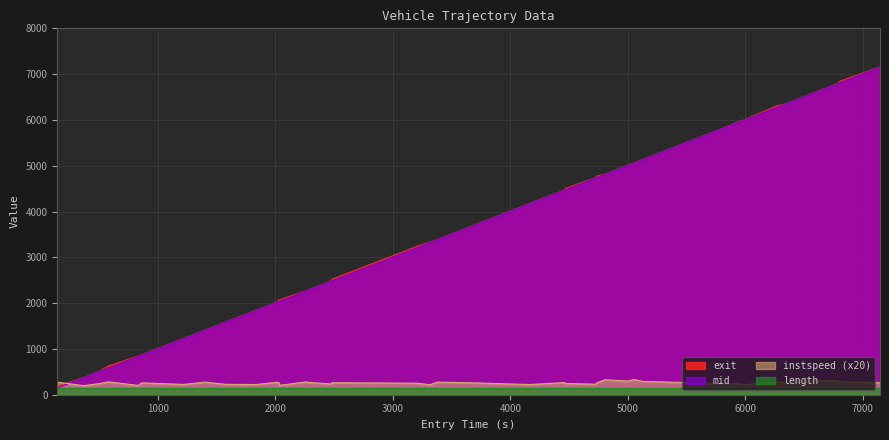

What is the maximum value shown in the chart?

7159.2